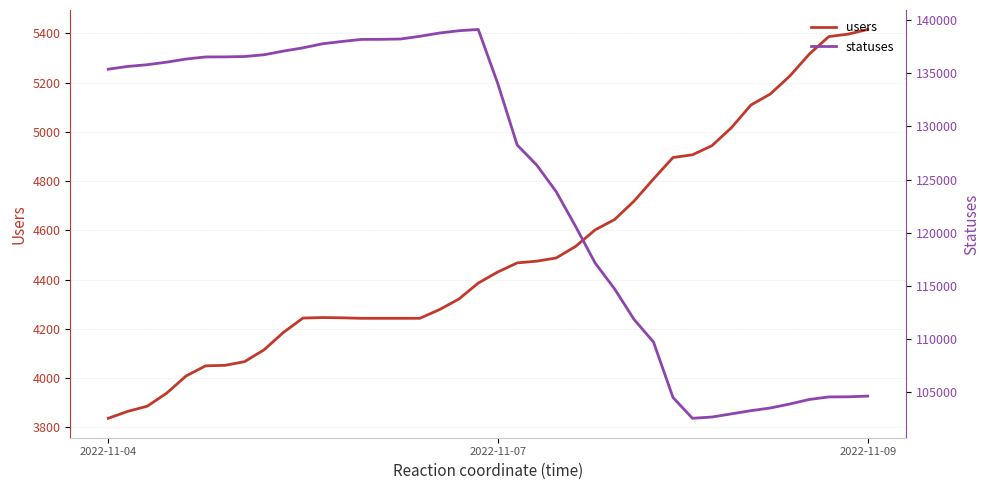

How many data points in users are less than 4431?

20